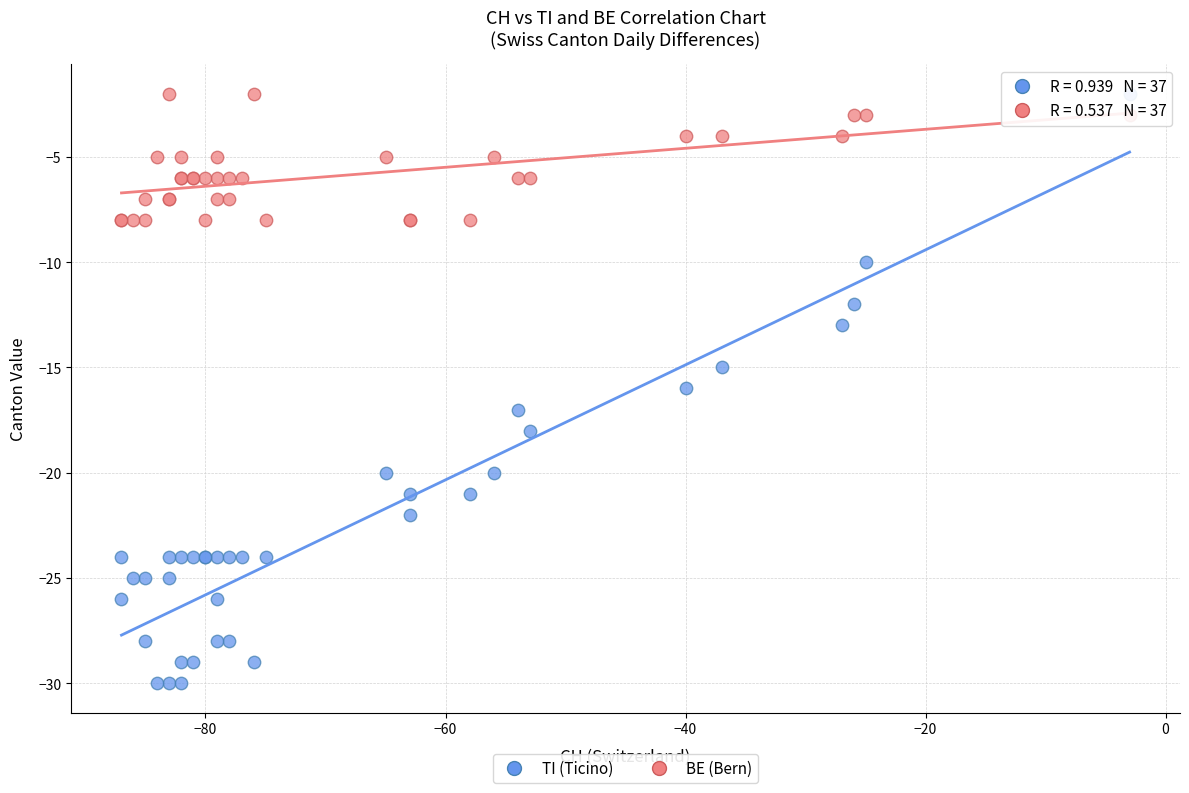

Which series has the largest Y range (max minus min)?

TI (Ticino)